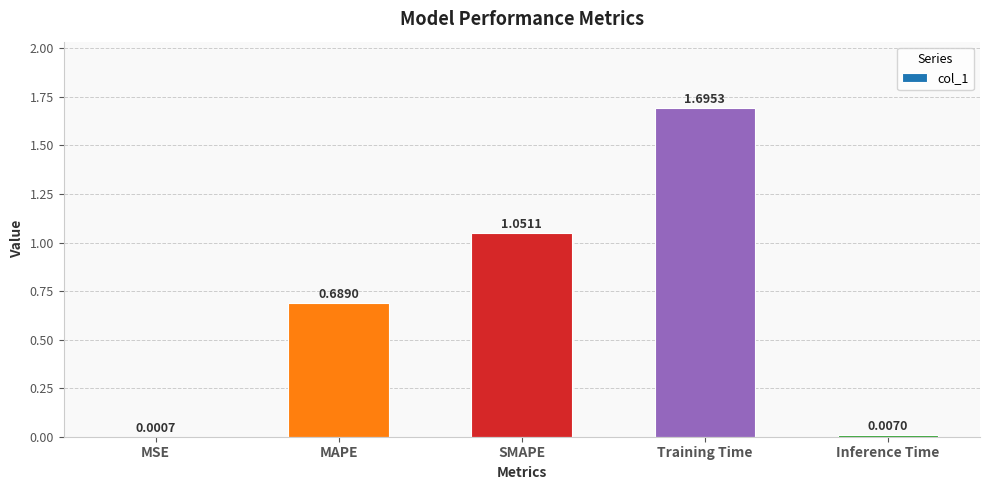

What is the sum of all values?

3.4